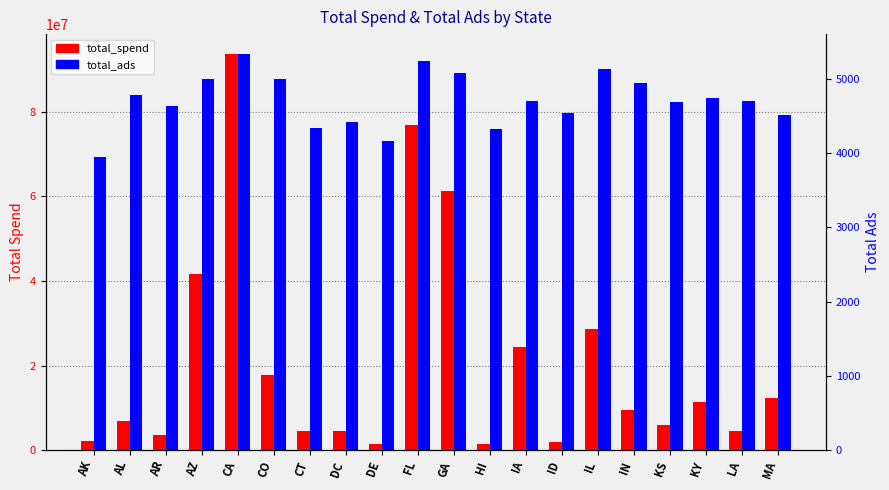

What is the sum of all total_spend values?

414873700